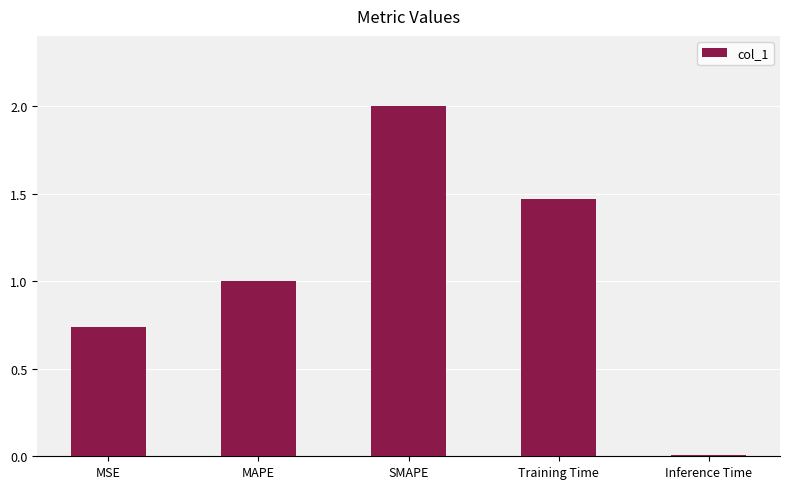

How many bars are there in total?

5